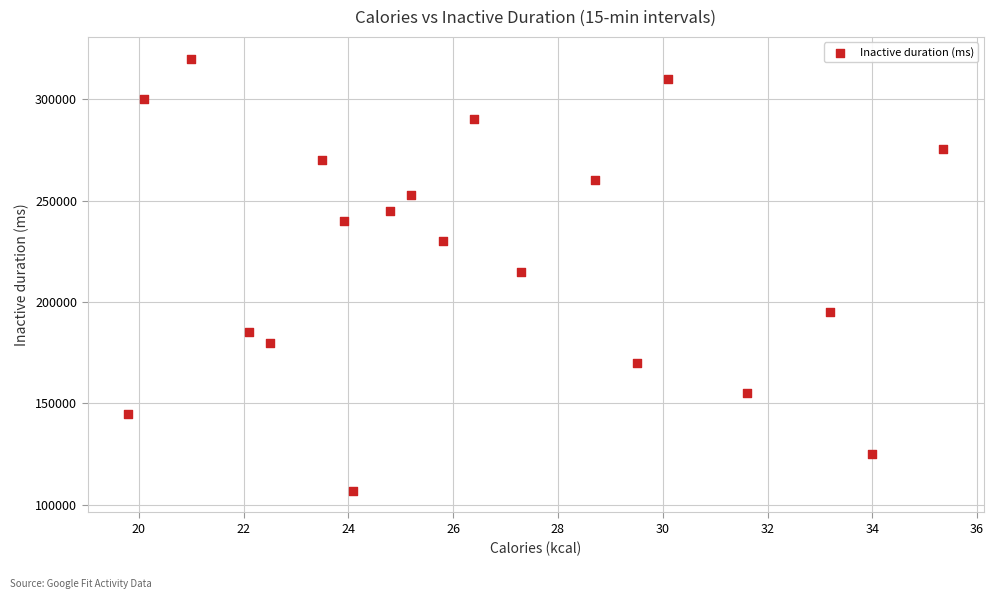

What is the range of Y values (max minus min)?

213114